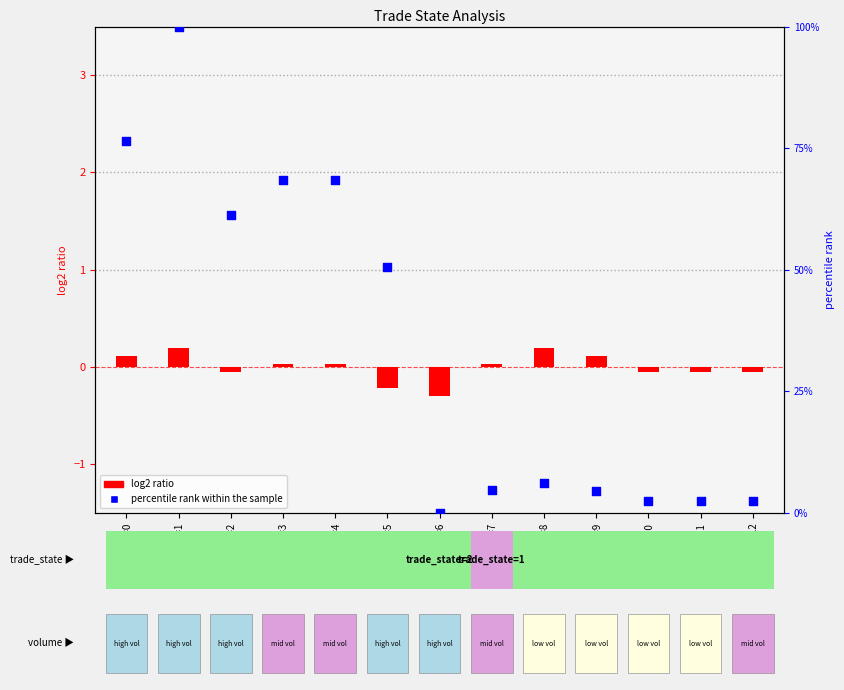

Which series has the largest total across all categories?

percentile rank within the sample